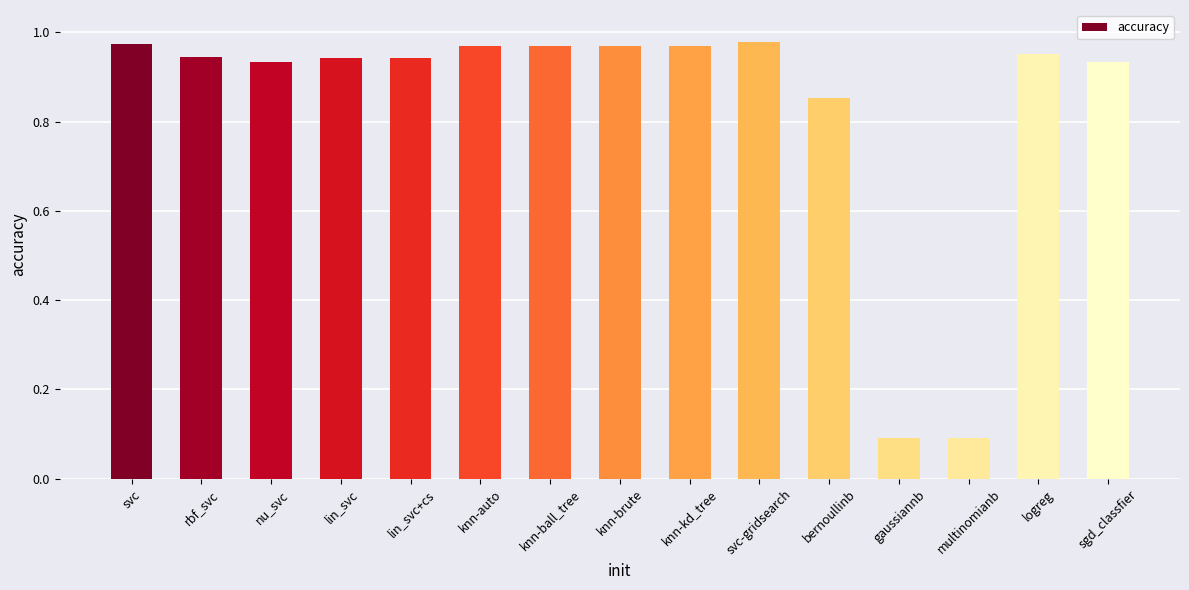

What is the label of the 9th bar from the right?

knn-ball_tree